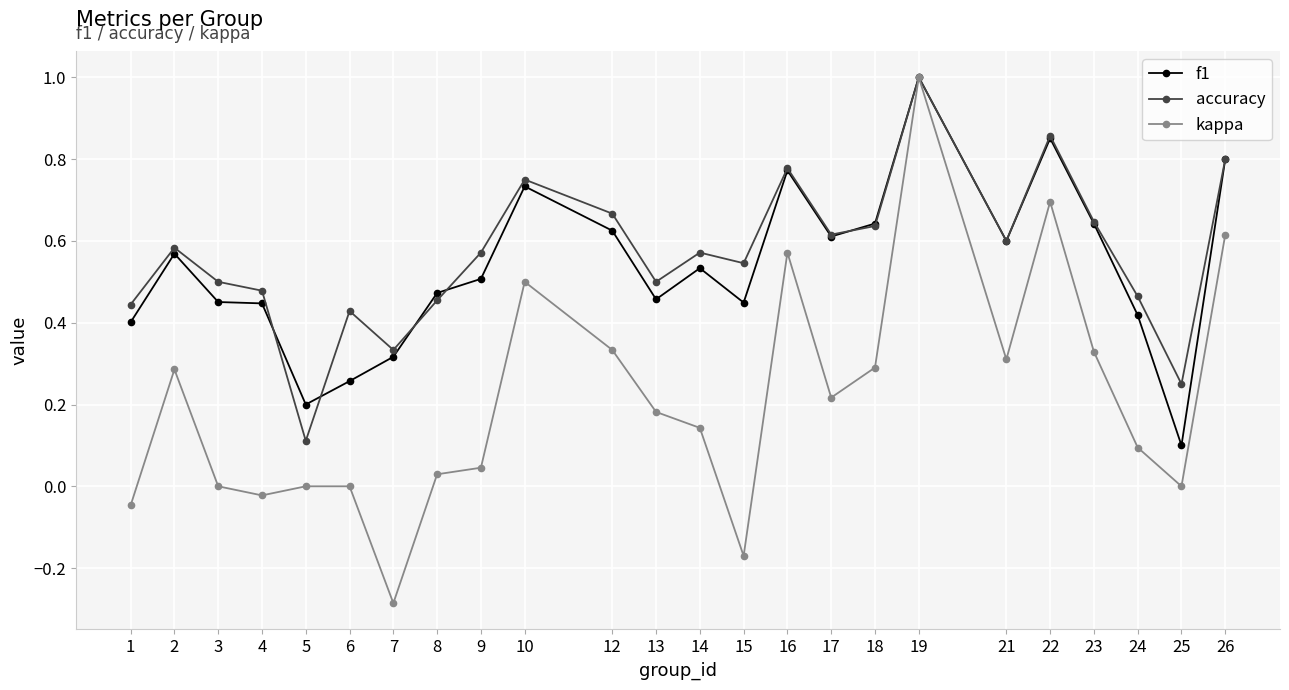

What are all the series names shown in the legend?

f1, accuracy, kappa